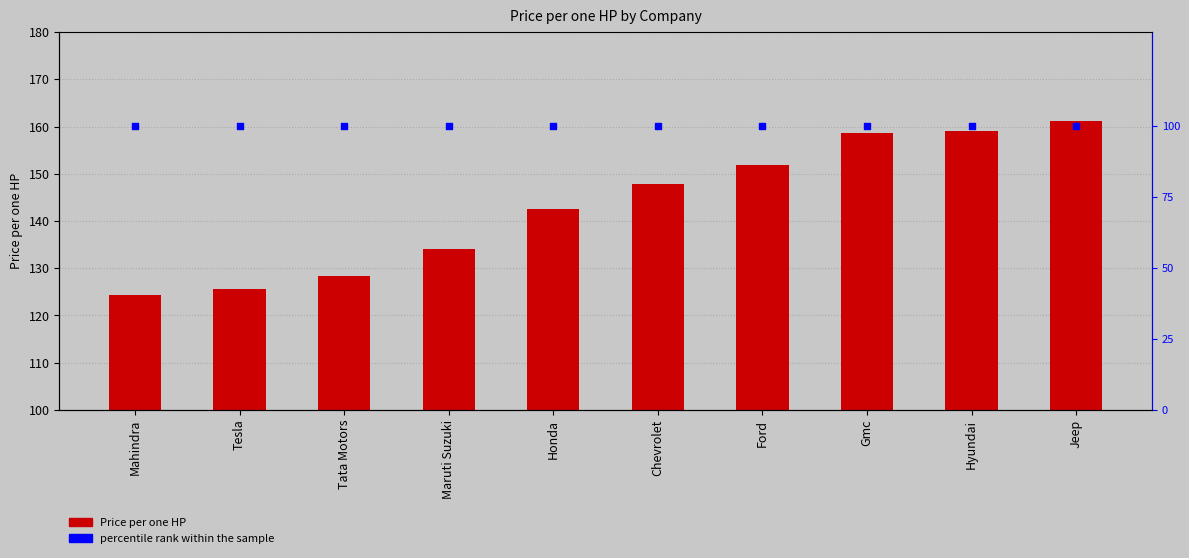

Which series has the largest total across all categories?

Price per one HP